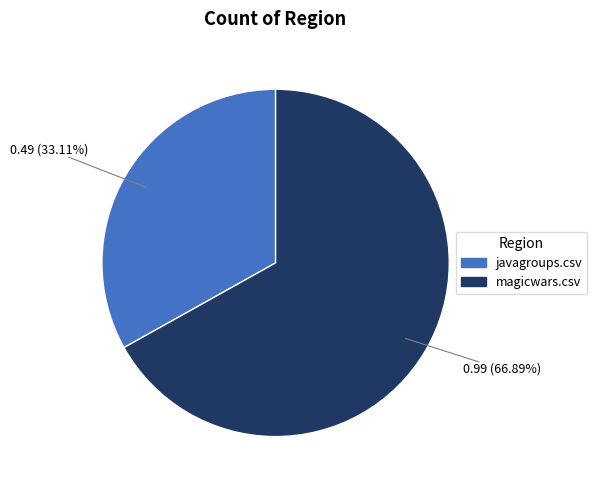

Is there any slice that represents more than half of the pie?

Yes